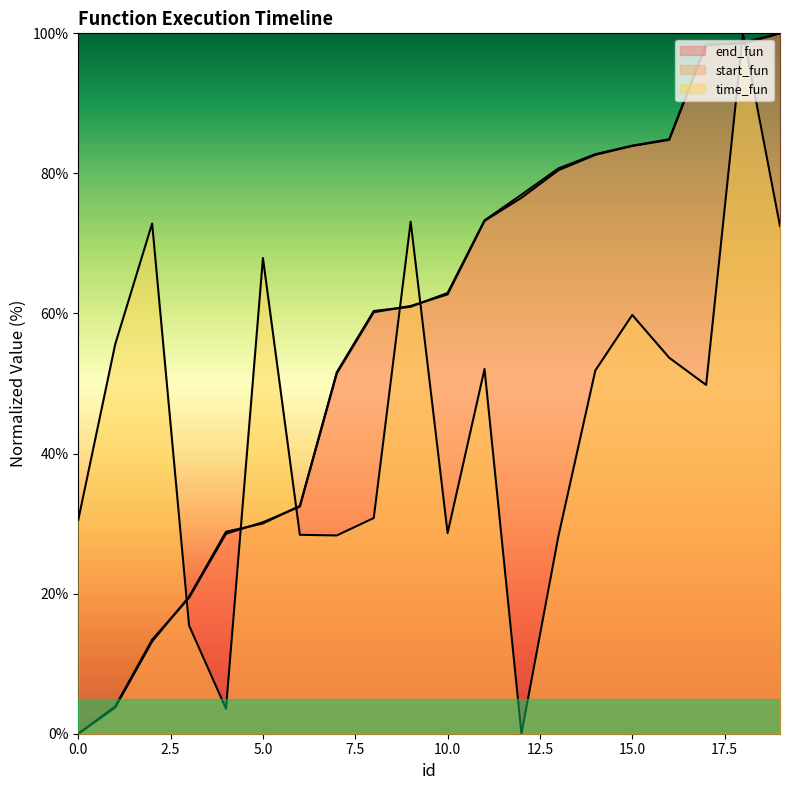

Is the value of time_fun at 17 greater than the value of start_fun at 7?

No